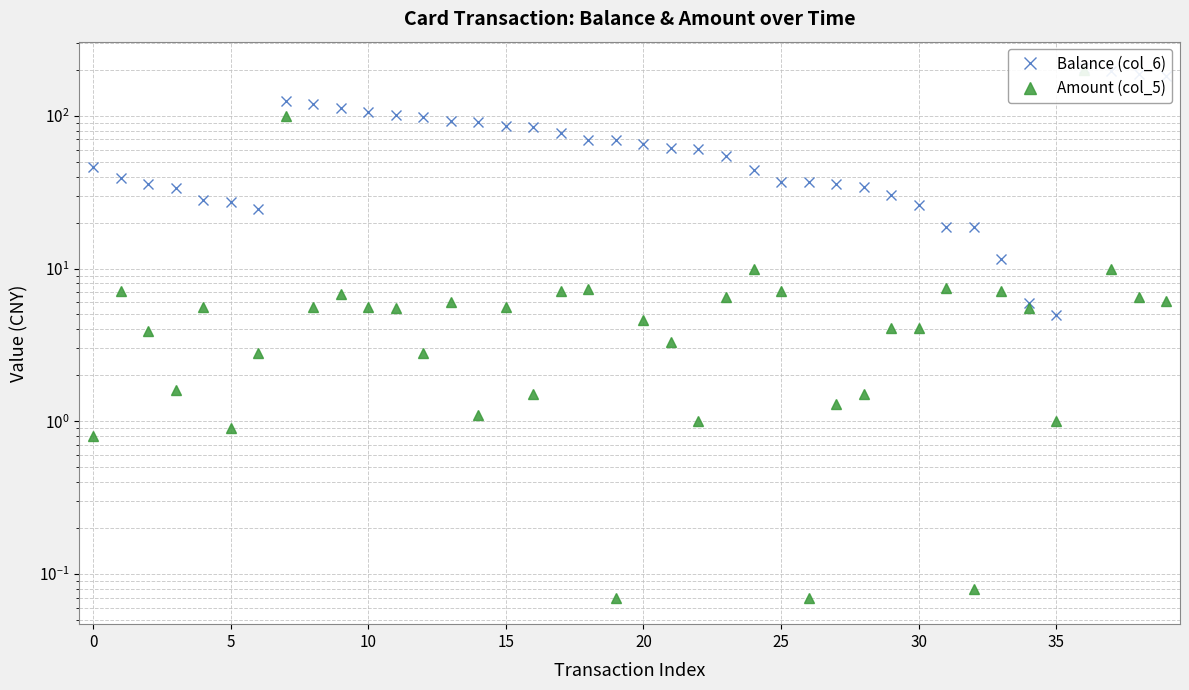

What is the average value of the Amount (col_5) series?

11.6